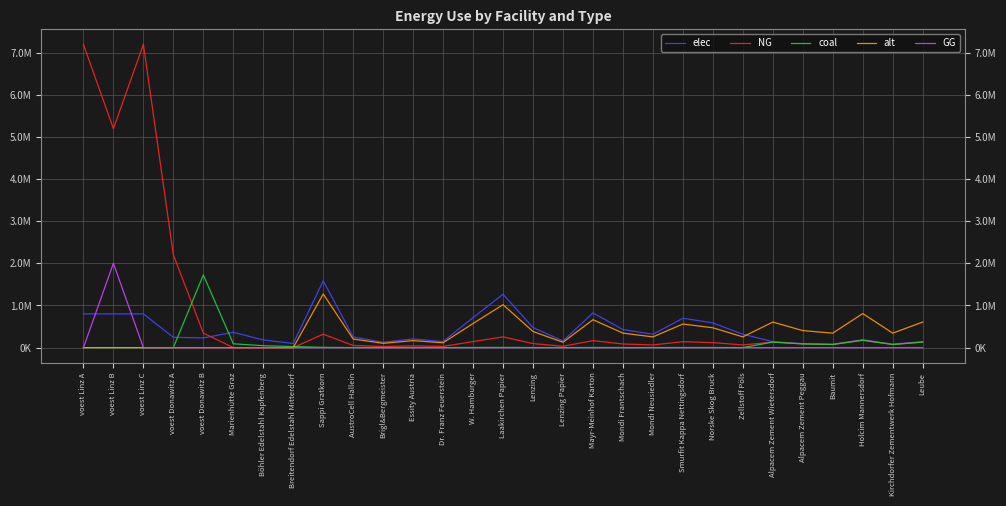

What is the spread (max minus min) of values at voest Linz C?

7194997.5